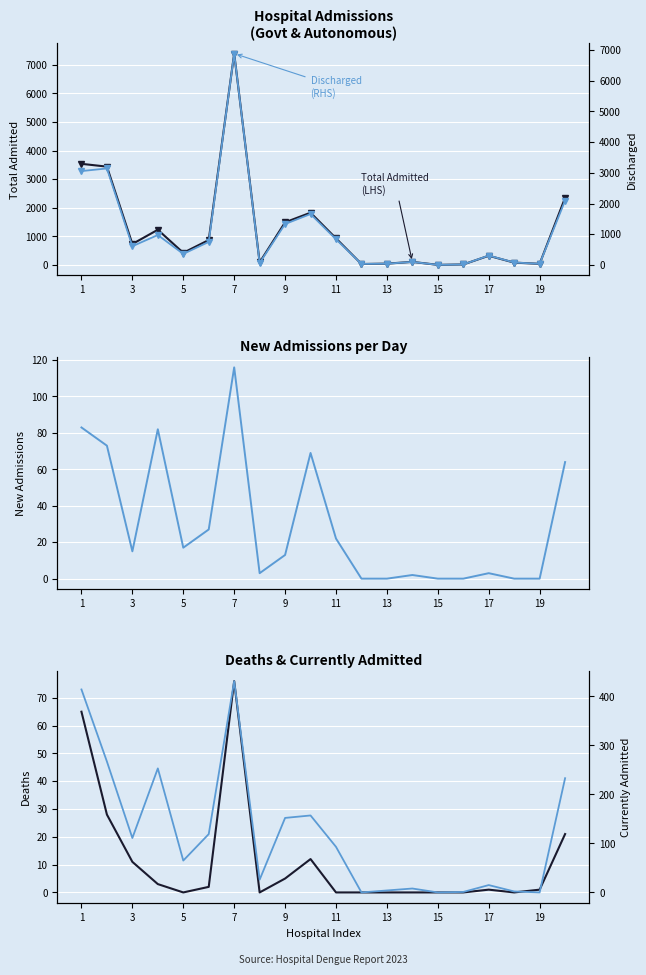

Reading right to left, list all the values displayed in this chart.

Total Admitted (LHS): 2348	36	79	319	14	0	104	43	30	927	1826	1489	88	7395	869	422	1229	730	3438	3536
Discharged (RHS): 2094	35	77	303	13	0	96	39	30	834	1657	1332	62	6888	748	357	973	608	3143	3057
24hr New Admissions (LHS): 64	0	0	3	0	0	2	0	0	22	69	13	3	116	27	17	82	15	73	83
Deaths (LHS): 21	1	0	1	0	0	0	0	0	0	12	5	0	76	2	0	3	11	28	65
Currently Admitted (RHS): 233	0	2	15	1	0	8	4	0	93	157	152	26	431	119	65	253	111	267	414